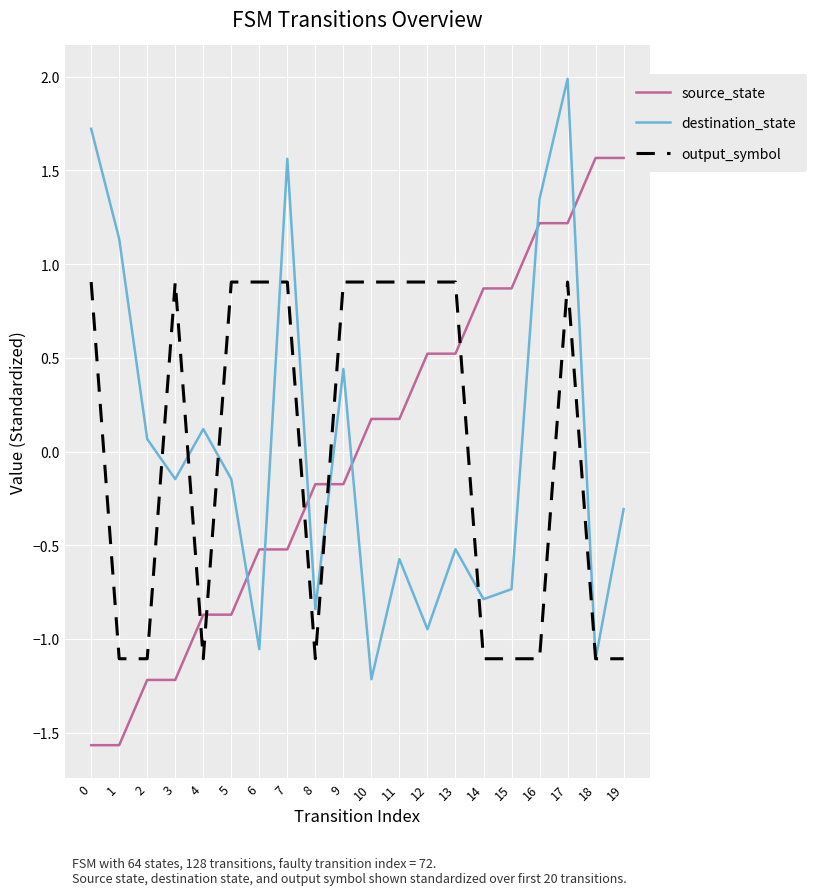

What value does the output_symbol series have at 3?

0.9